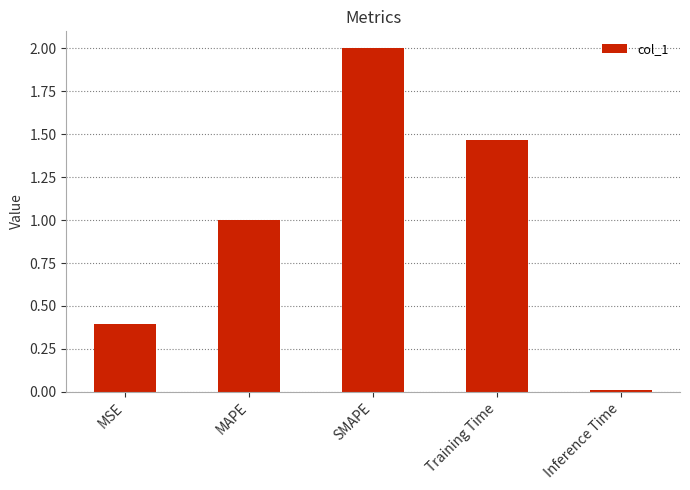

Where does the data first go above 1?

MAPE